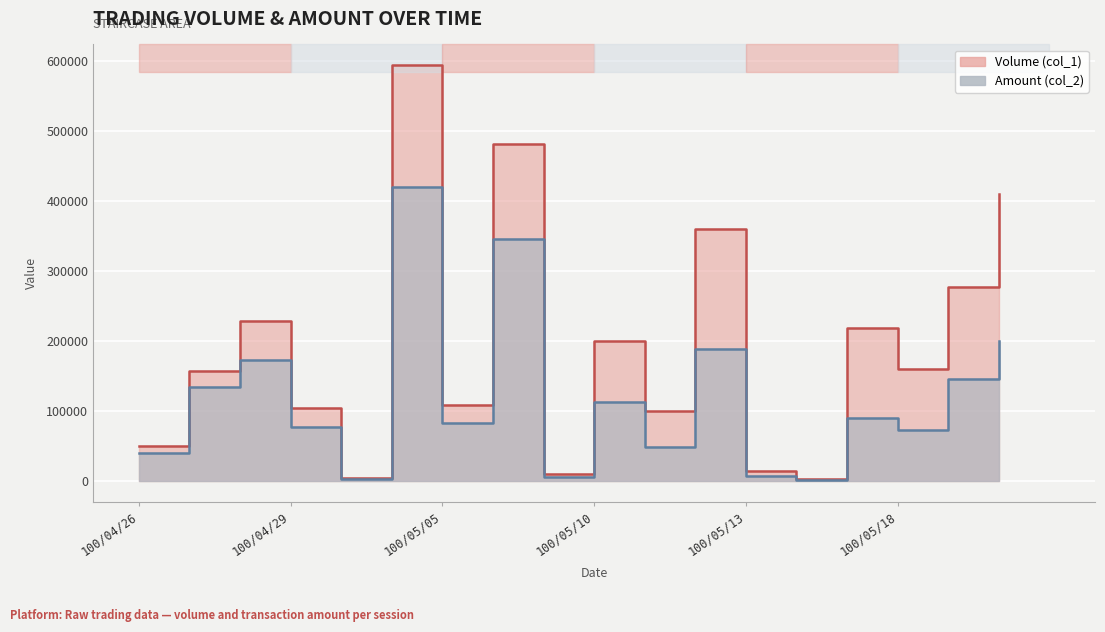

At which category does Amount (col_2) reach its first local valley?

100/05/03